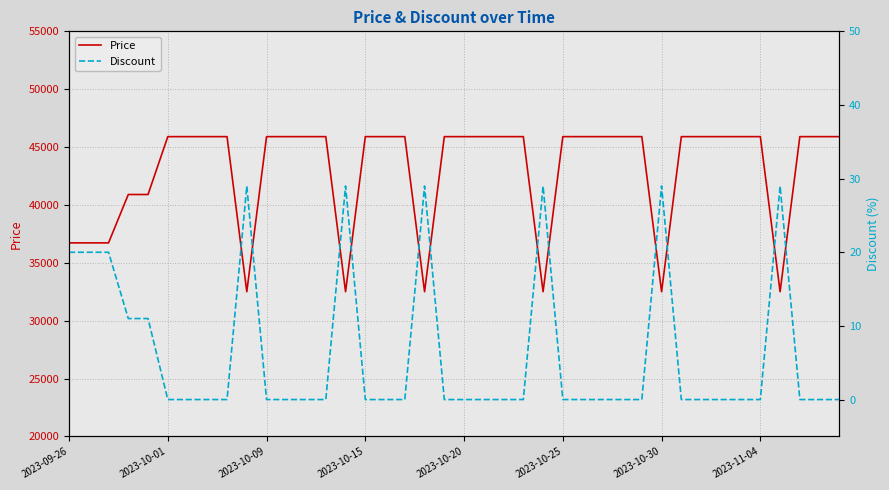

Which series has the largest range (max minus min)?

Price